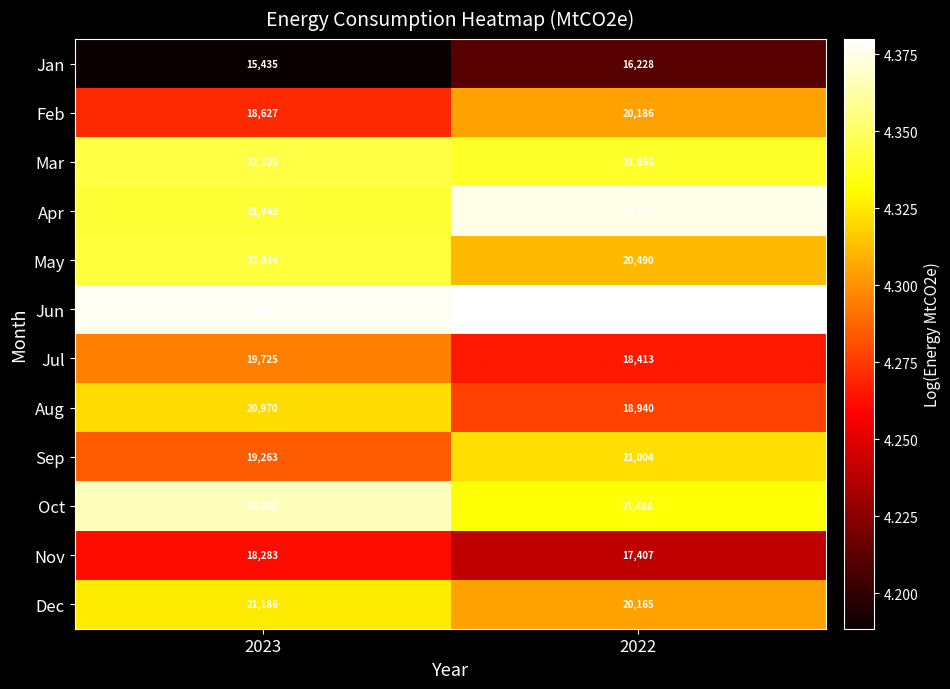

Read the Oct value at 2022, to the nearest 50.

21500